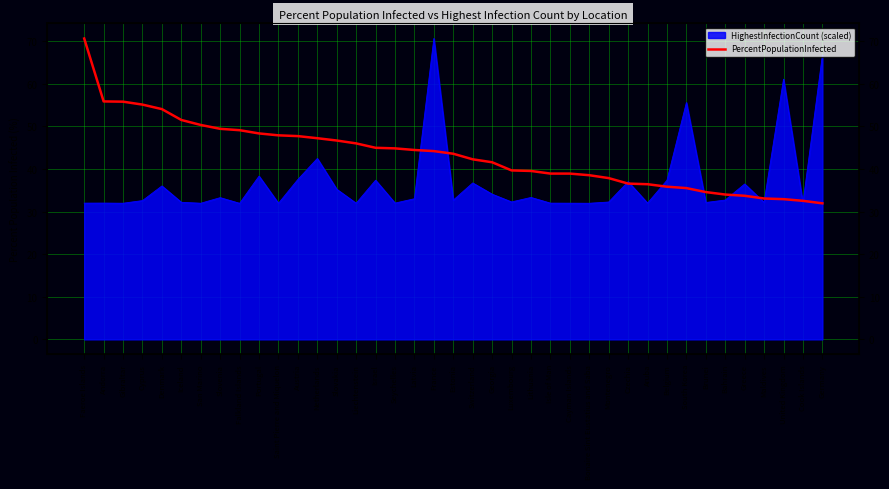

Reading left to right, transcribe all the data shown in this chart.

70.7	55.9	55.8	55.1	54.1	51.5	50.3	49.4	49.1	48.4	47.9	47.7	47.2	46.7	46.0	45.0	44.9	44.5	44.2	43.6	42.3	41.6	39.7	39.5	38.9	38.9	38.5	37.9	36.6	36.4	35.9	35.5	34.6	34.0	33.7	33.1	32.9	32.5	31.9